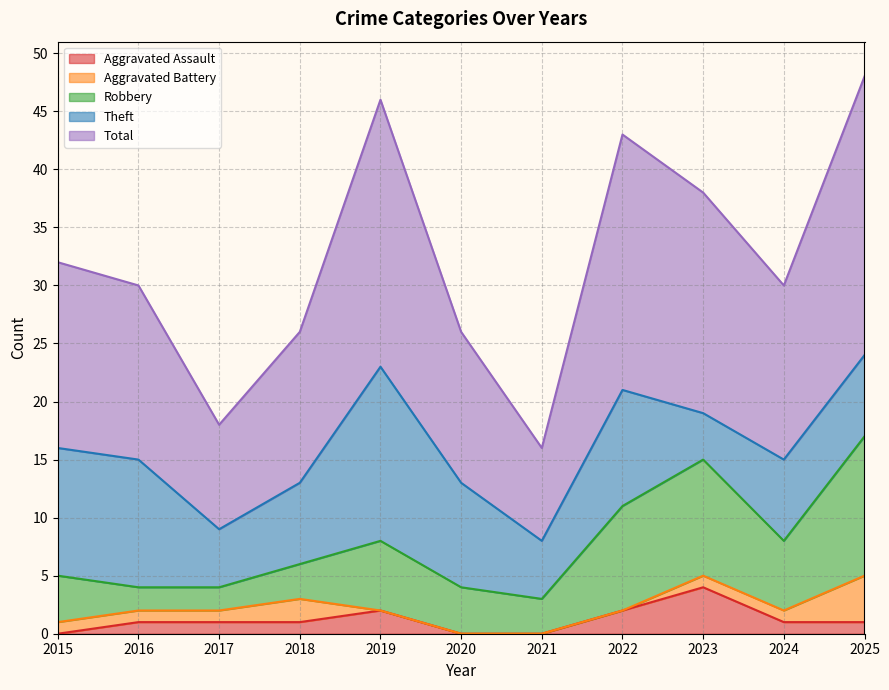

Does the chart have visible grid lines?

Yes